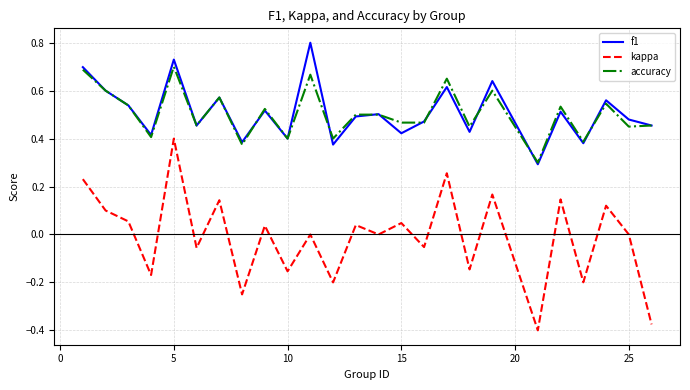

True or false: f1 and kappa intersect in this chart.

False